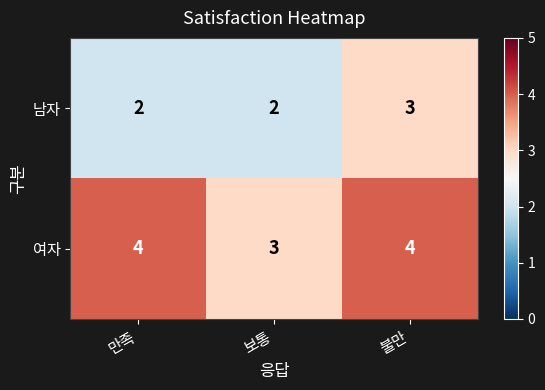

What is the total value across all series at 만족?

6